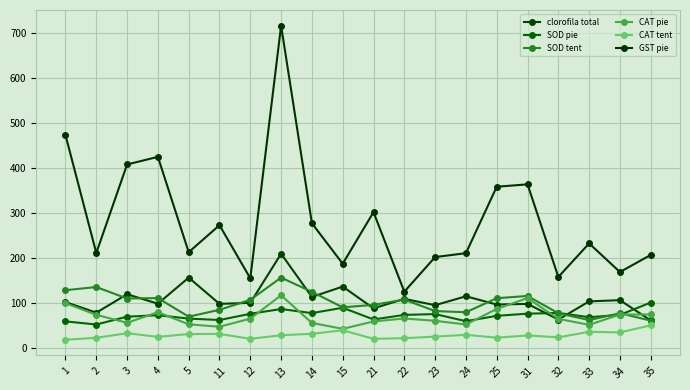

What is the approximate value of SOD tent at 2?

135.0